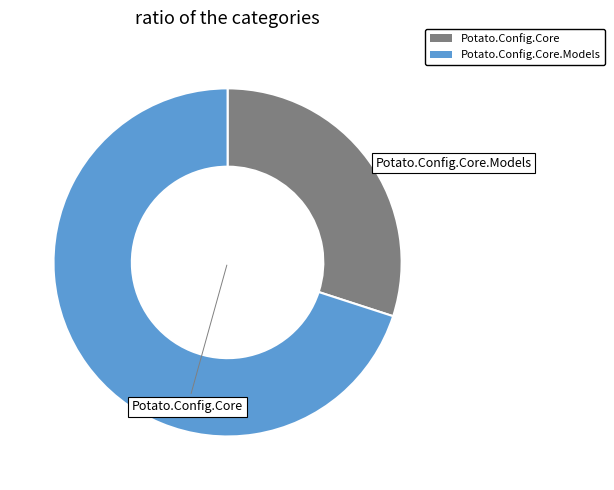

Count the number of slices in the pie.

2